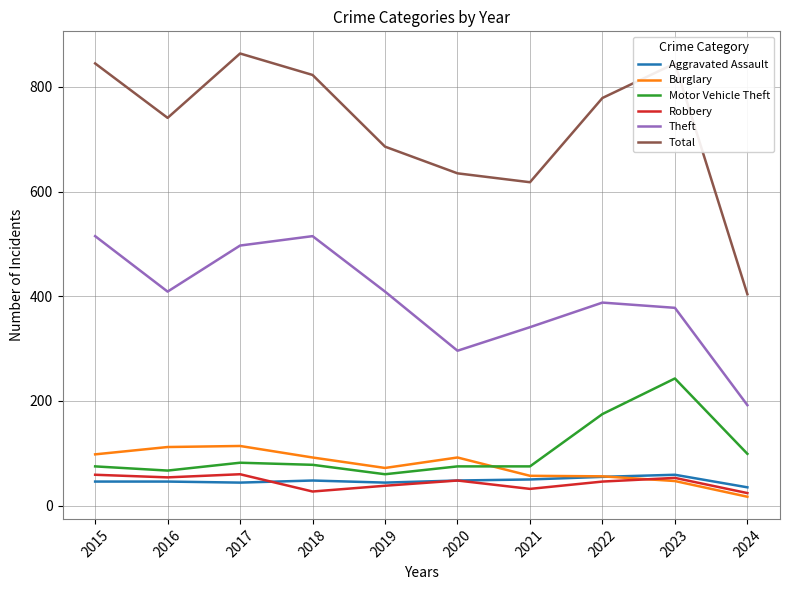

What is the total value across all series at 2021?

1173